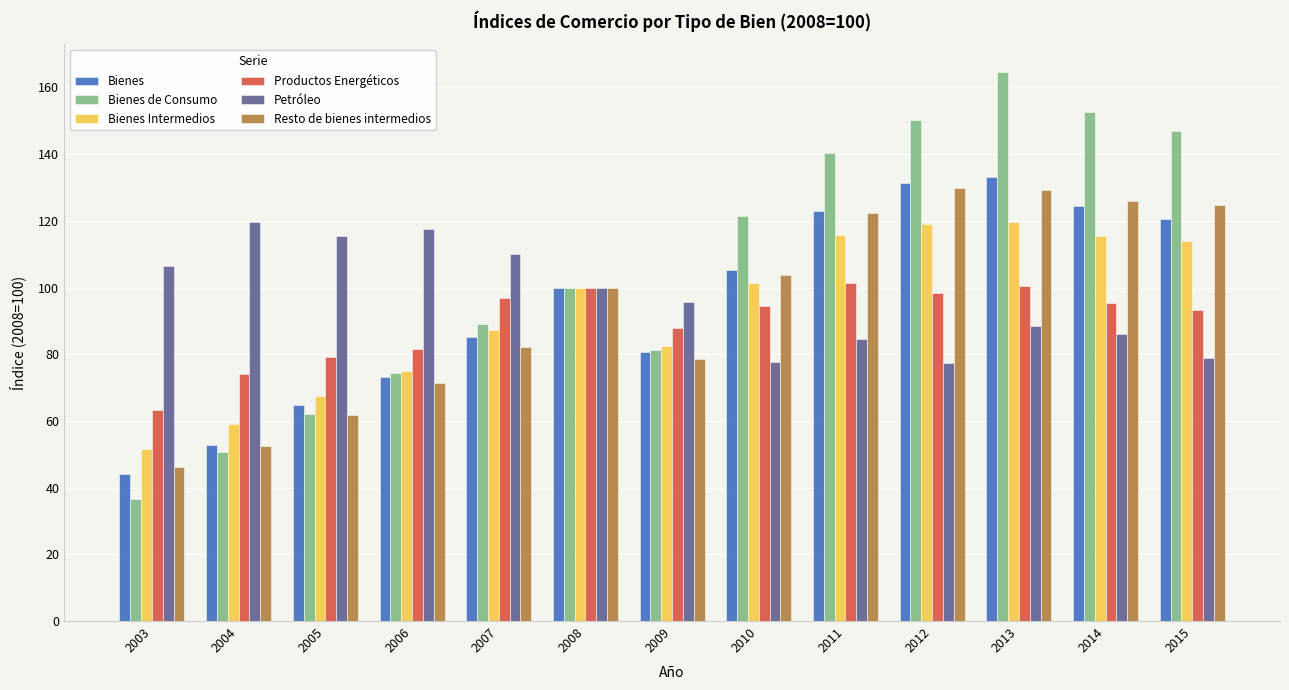

Between 2006 and 2011, which series saw the biggest shift?

Bienes de Consumo